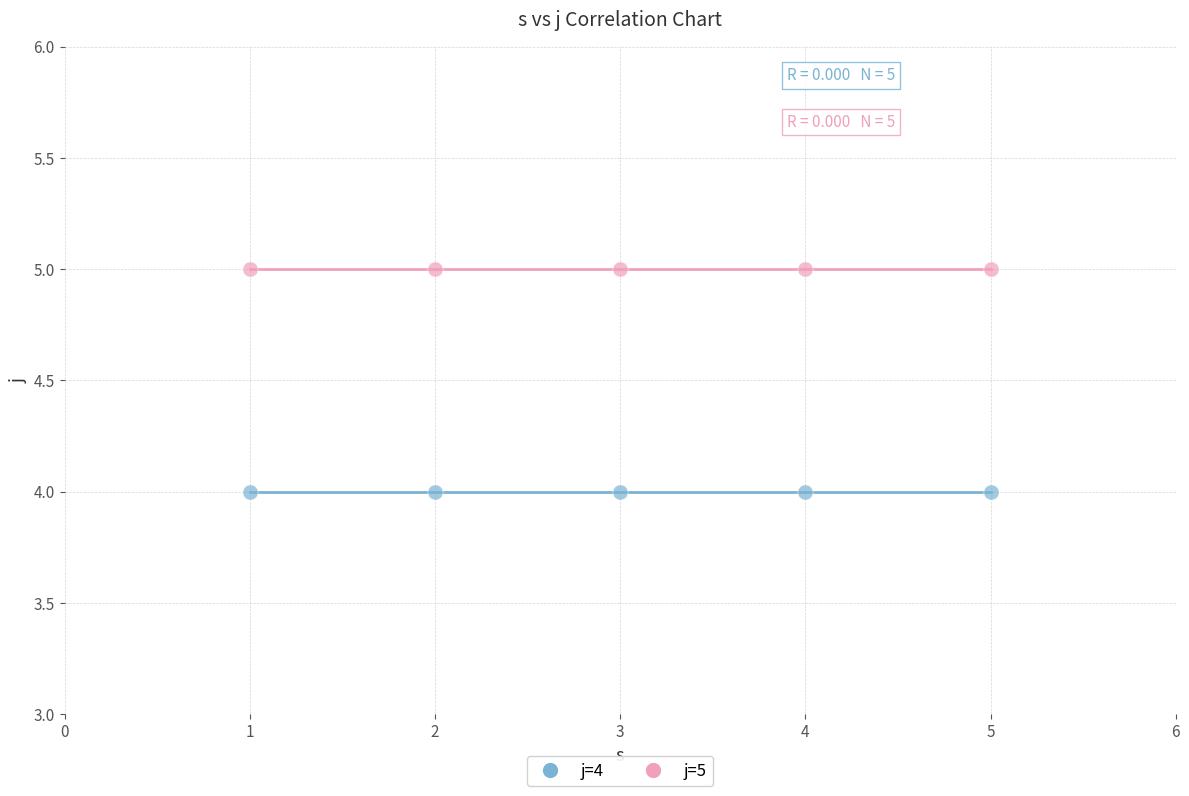

Which series contains the lowest Y value?

j=4